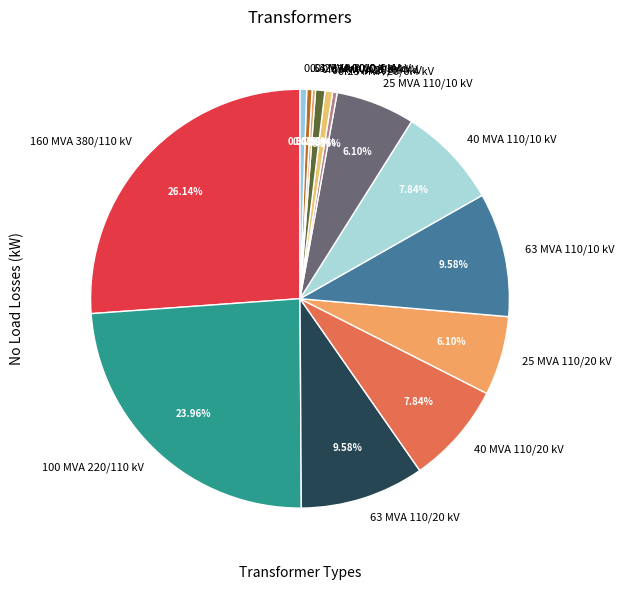

Which has a higher value, 40 MVA 110/10 kV or 25 MVA 110/20 kV?

40 MVA 110/10 kV